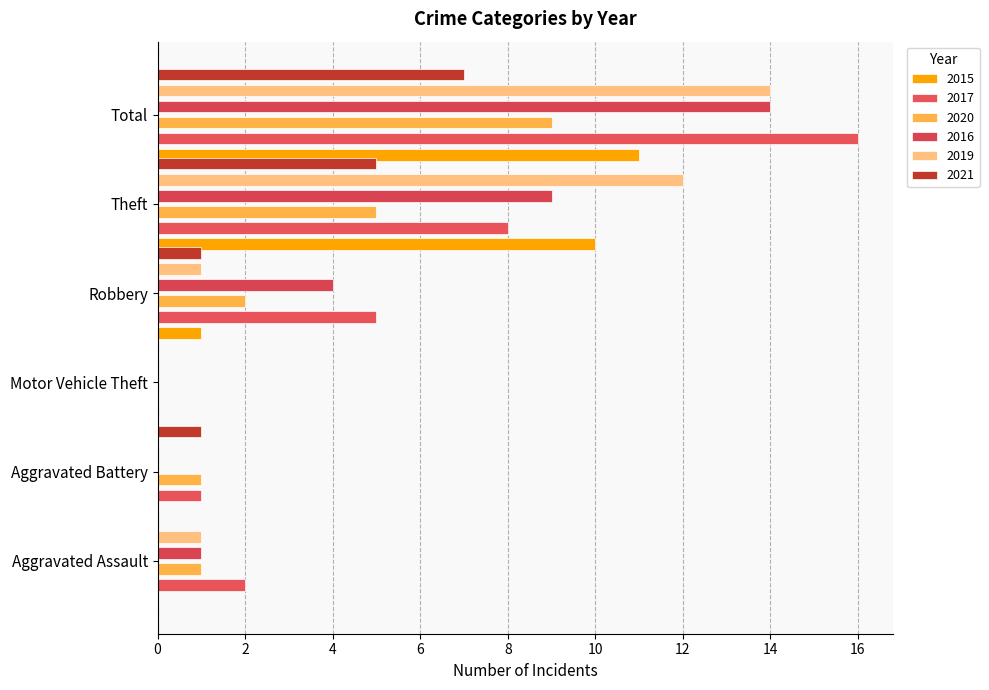

True or false: 2020 has a value of 3 at Motor Vehicle Theft.

False